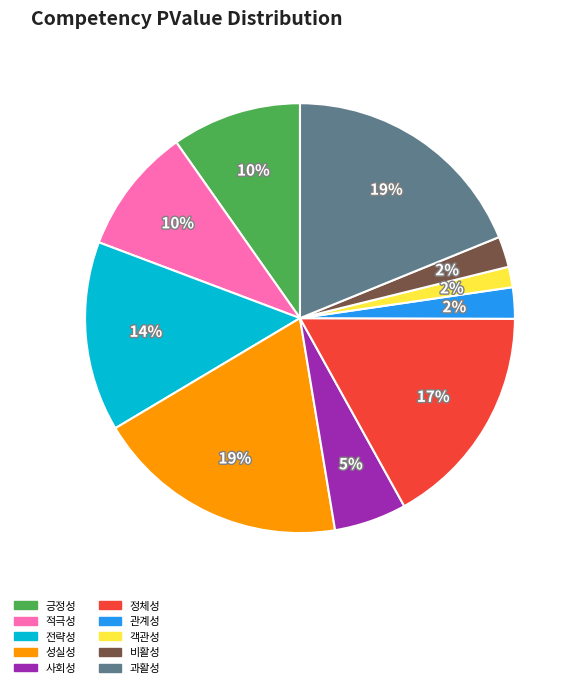

To the nearest percent, what is the average slice percentage?

10%